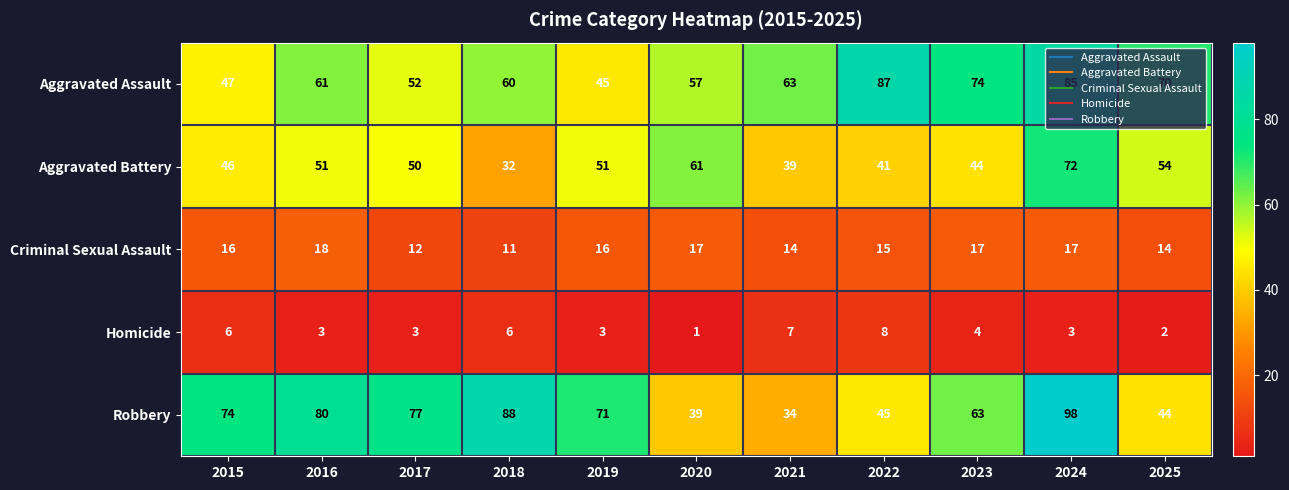

What is the difference between the maximum and minimum values in the Aggravated Battery series?

40